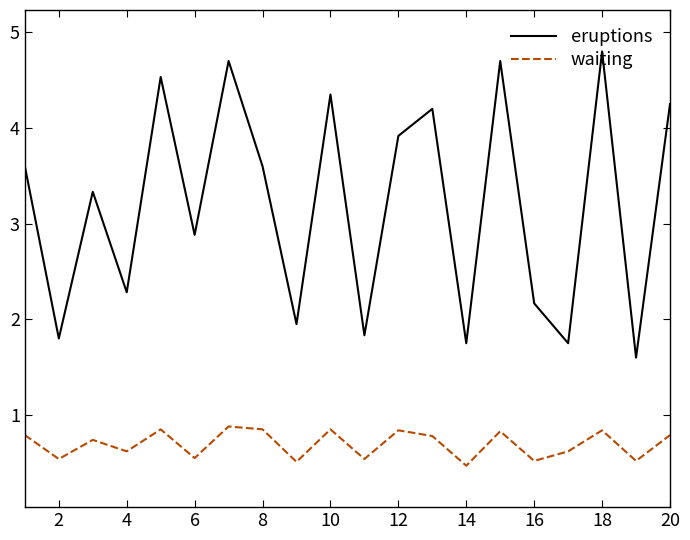

In waiting, how many points are lower than both neighbors (excluding endpoints)?

8